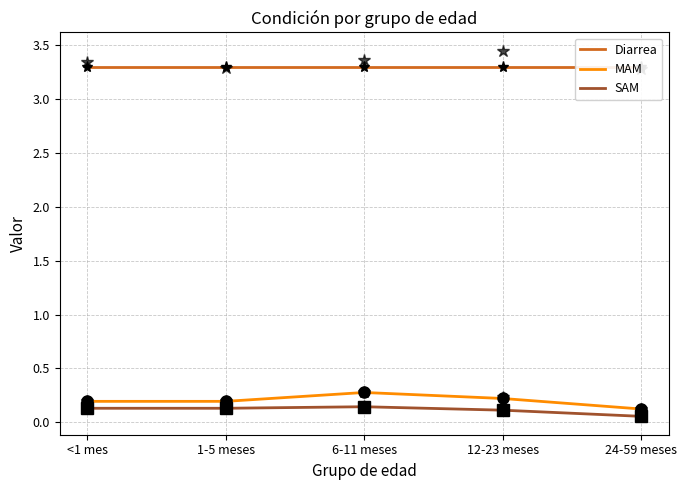

How many MAM values are between 0 and 1?

5